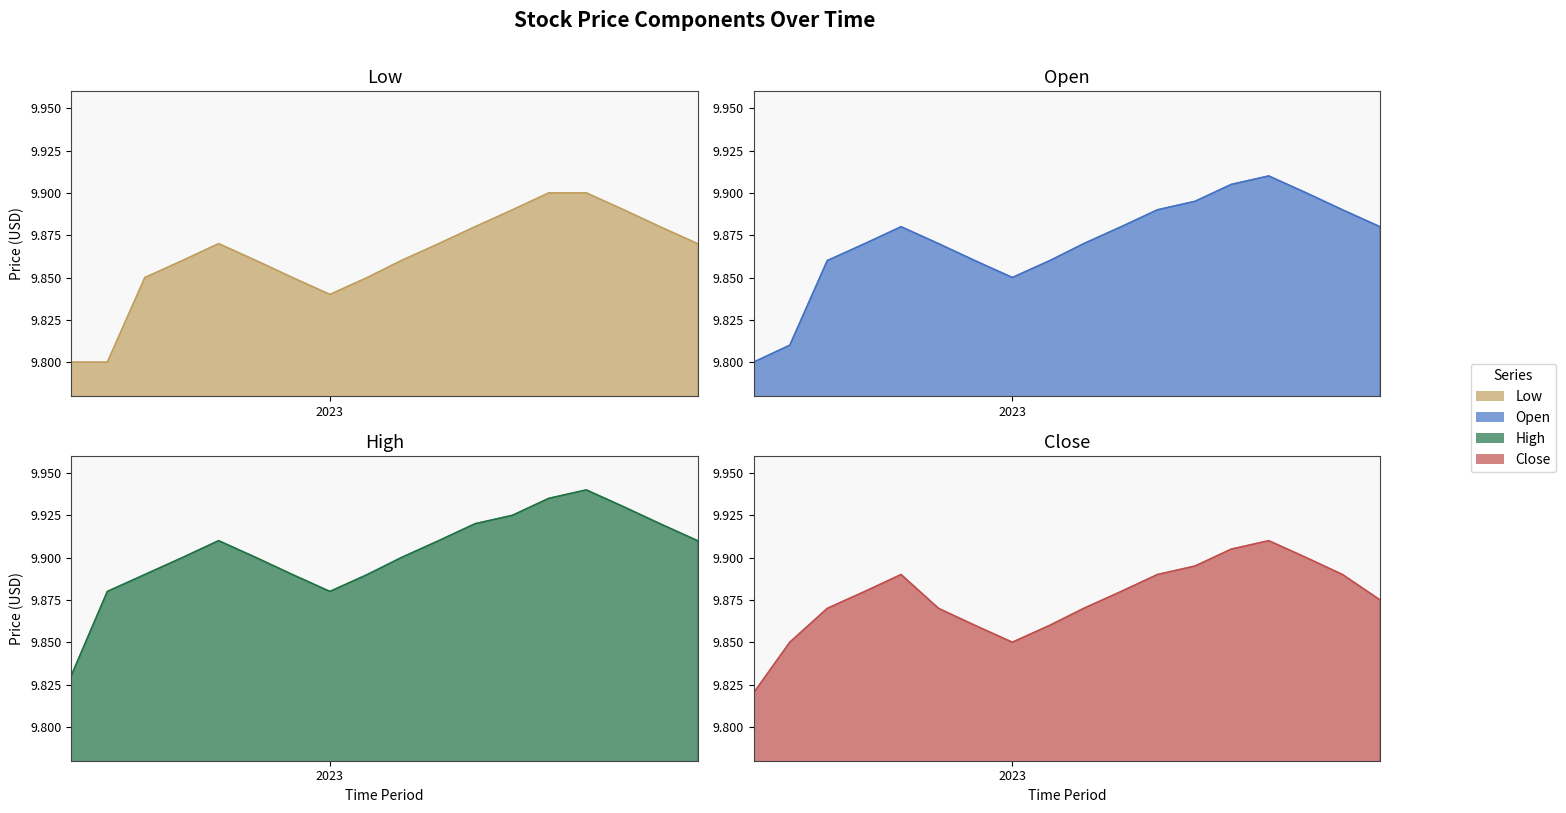

How many data points does each series have?

18